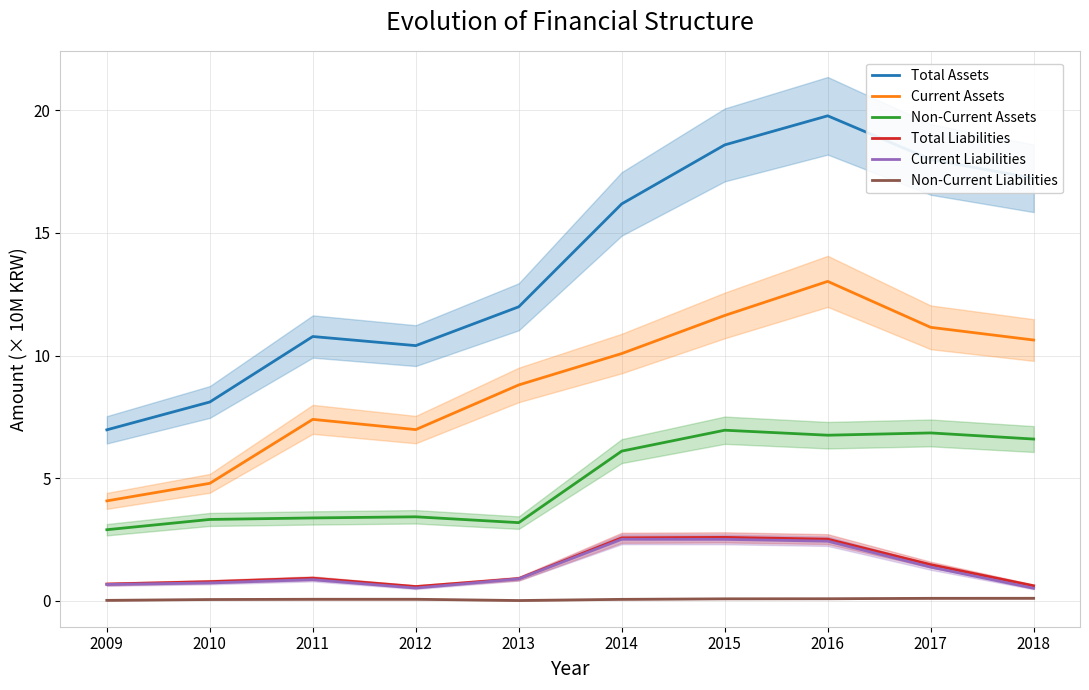

How many lines are shown in the chart?

6